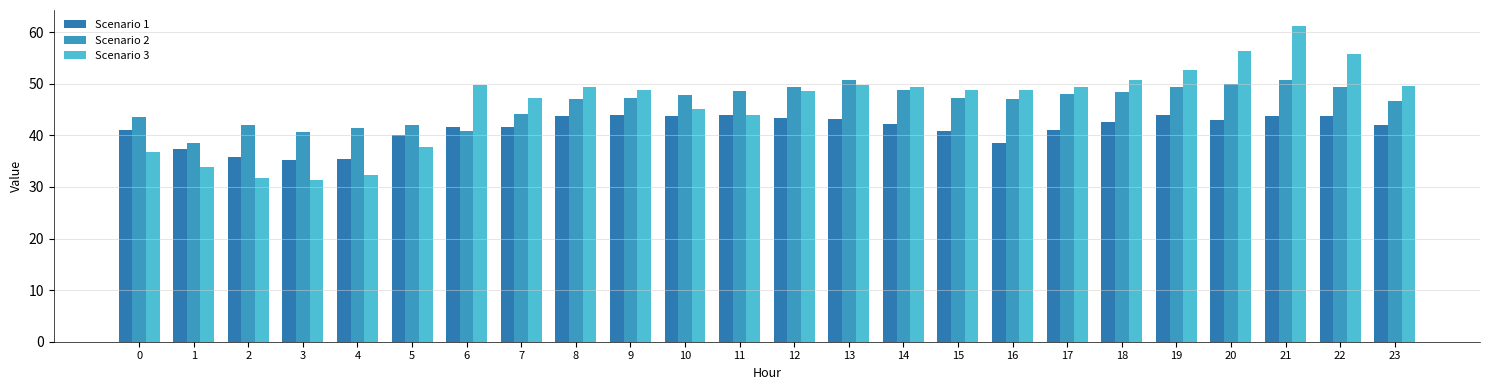

How many bars are there in each group?

3